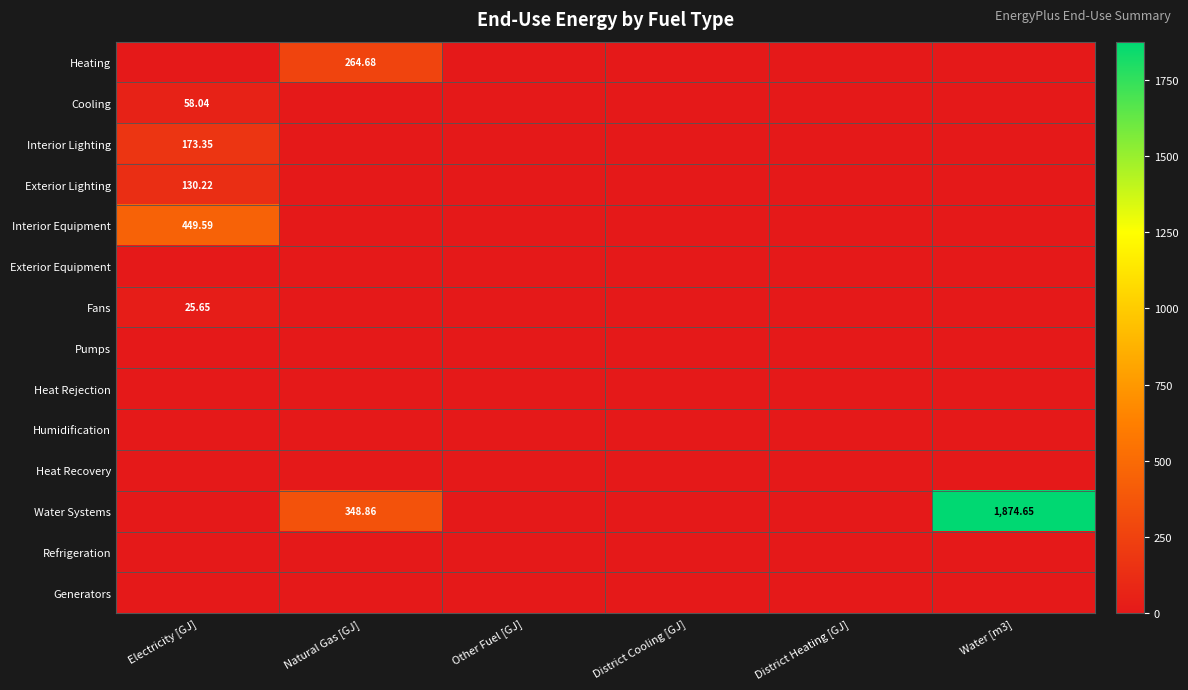

At Water [m3], list the series in order from smallest to largest.

Heating, Cooling, Interior Lighting, Exterior Lighting, Interior Equipment, Exterior Equipment, Fans, Pumps, Heat Rejection, Humidification, Heat Recovery, Refrigeration, Generators, Water Systems